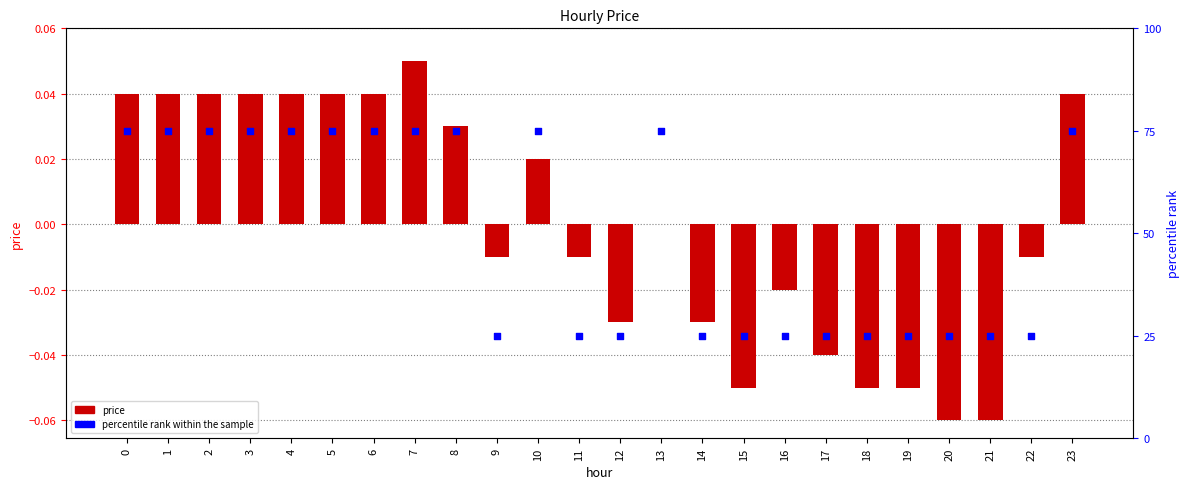

Is the value of price at 23 greater than the value of percentile rank within the sample at 3?

No